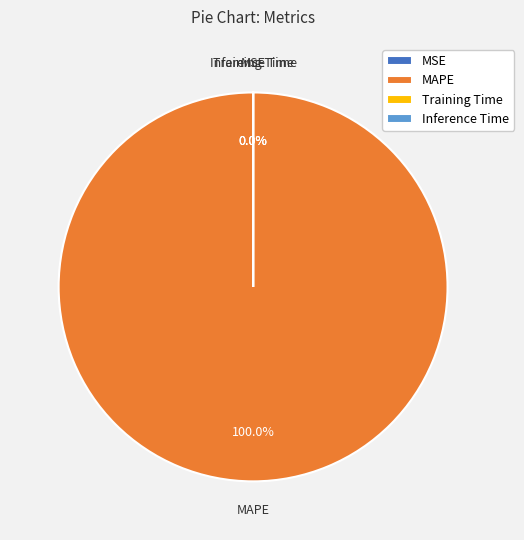

What percentage is the MAPE slice, to the nearest percent?

100%